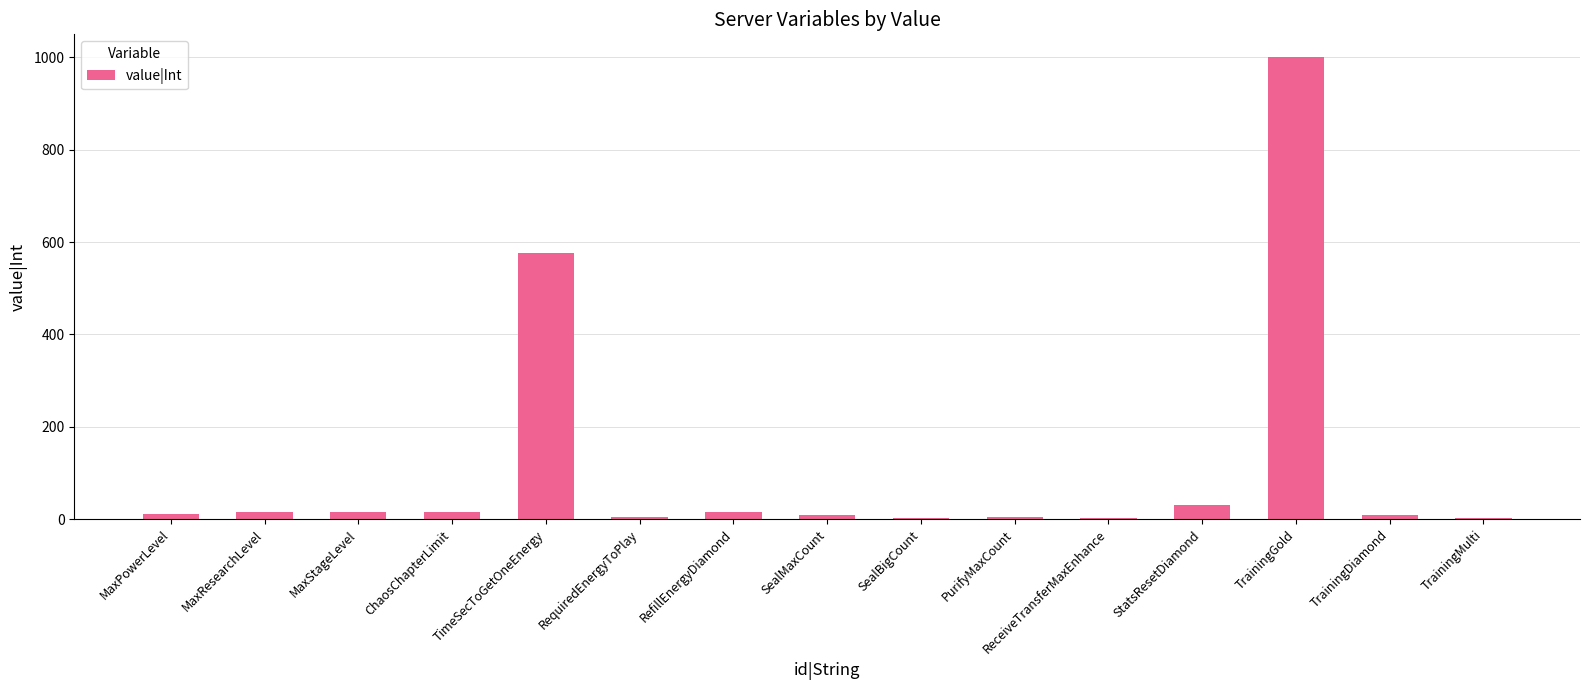

Where is the data nearest to the value 501?

TimeSecToGetOneEnergy